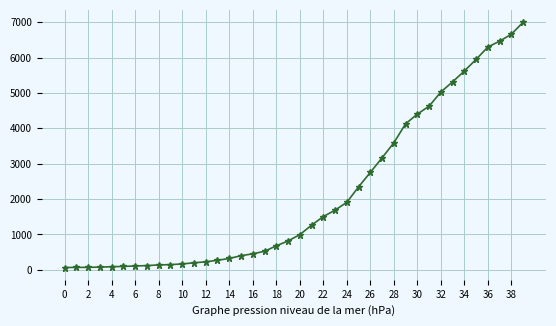

What is the maximum value shown in the chart?

7003